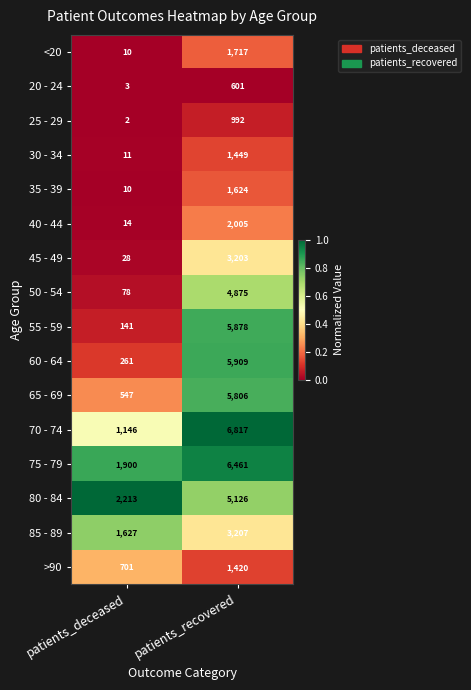

What is the lowest value of the 45 - 49 series?

28